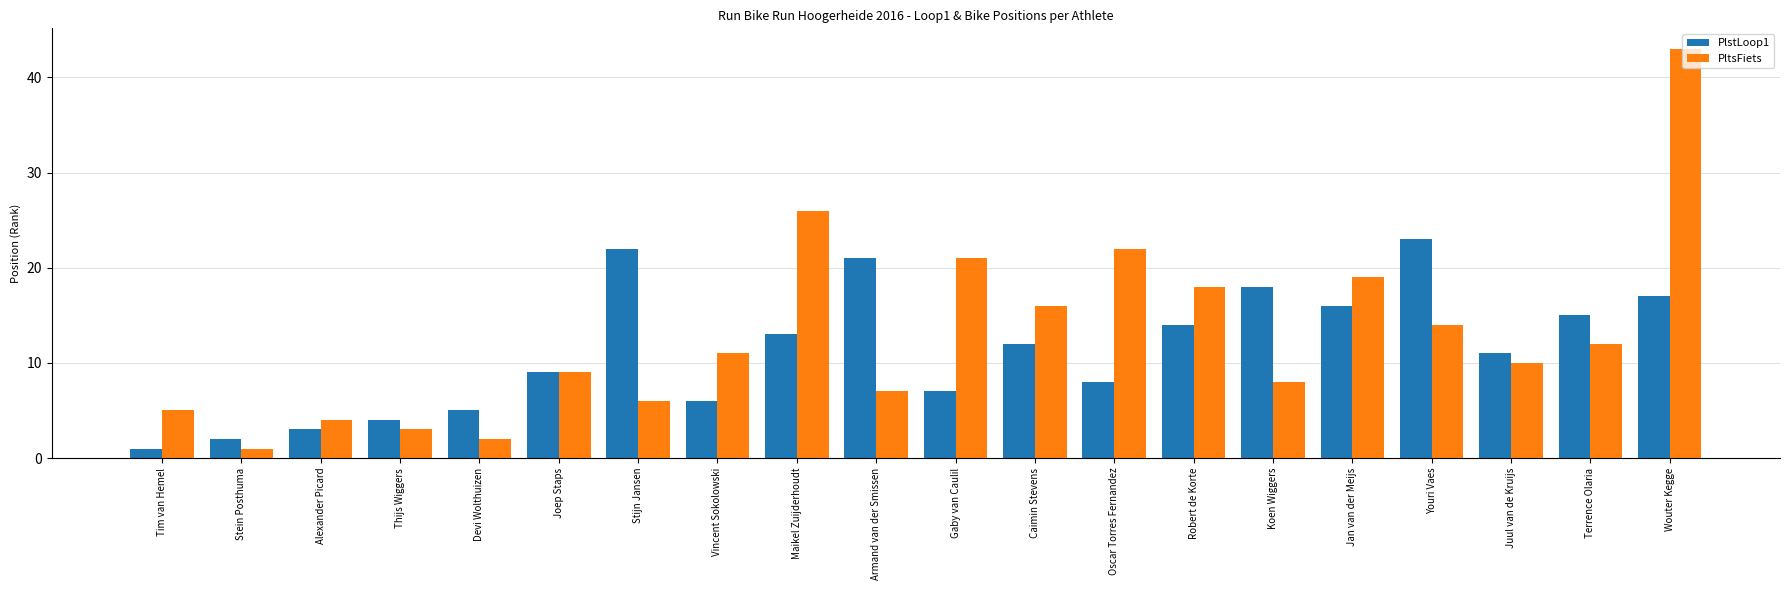

What is the difference between the highest and lowest values at Jan van der Meijs?

3